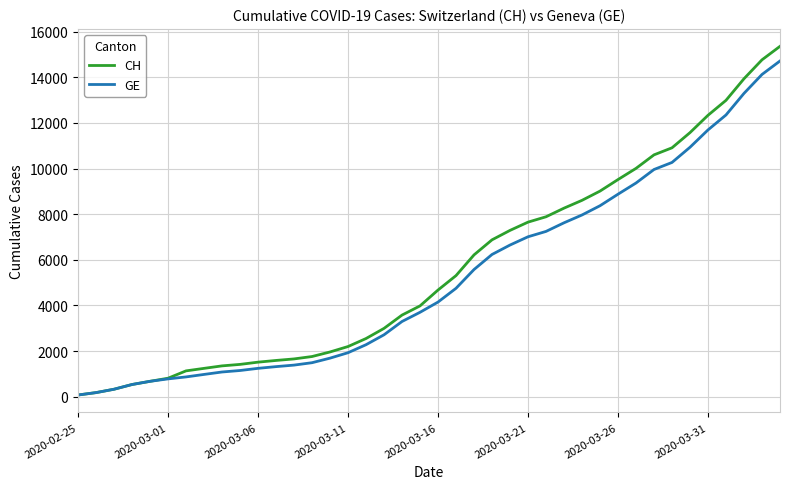

Which series has the widest spread of values?

CH